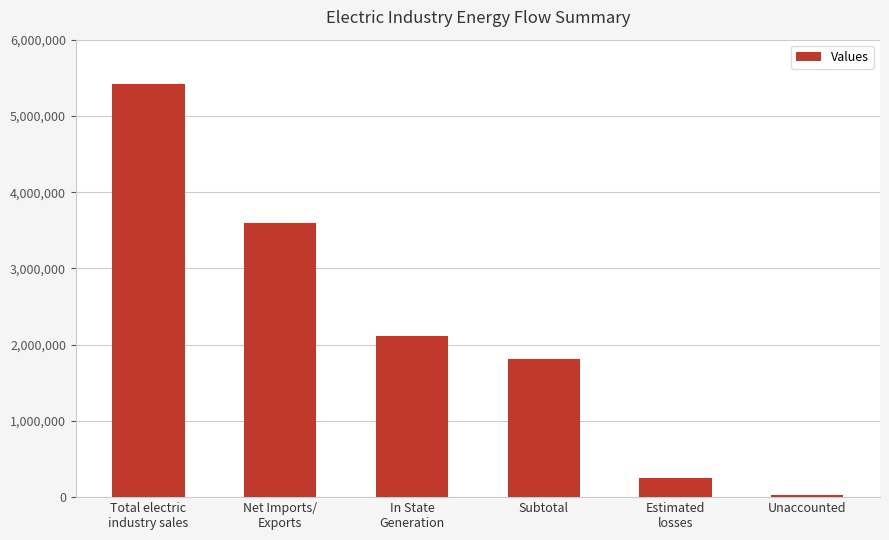

What is the change in value from Total electric
industry sales to Estimated
losses?

-5158048